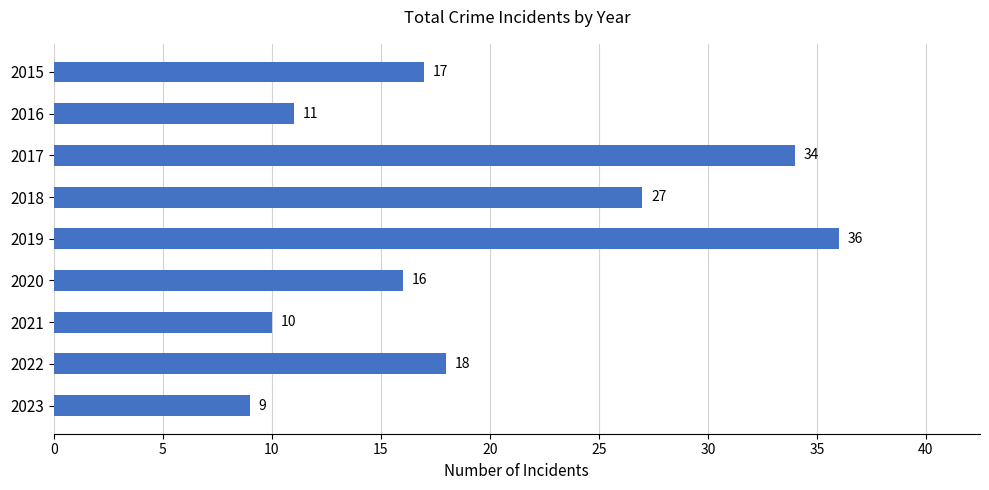

Reading top to bottom, what are all the values shown in this chart?

17	11	34	27	36	16	10	18	9